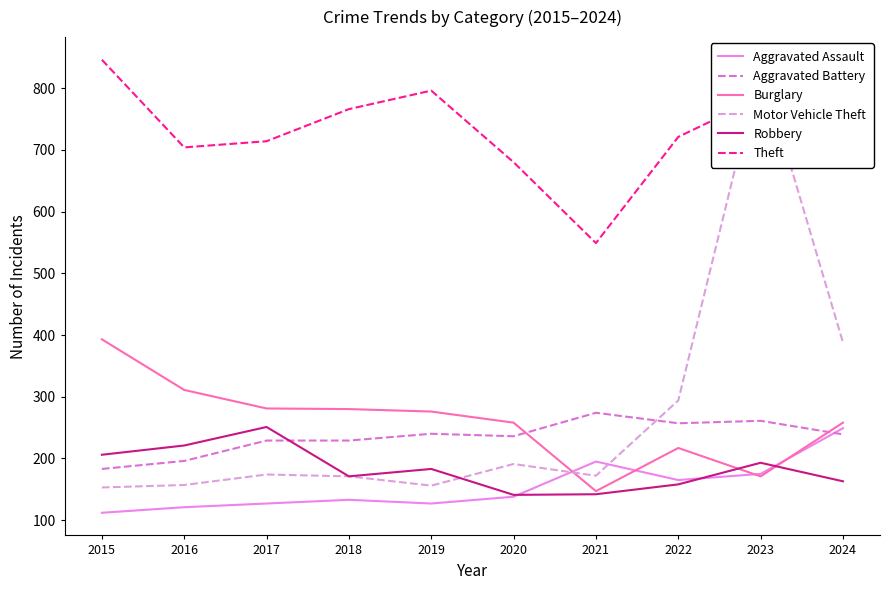

Rank the series by their maximum value, from highest to lowest.

Theft, Motor Vehicle Theft, Burglary, Aggravated Battery, Robbery, Aggravated Assault